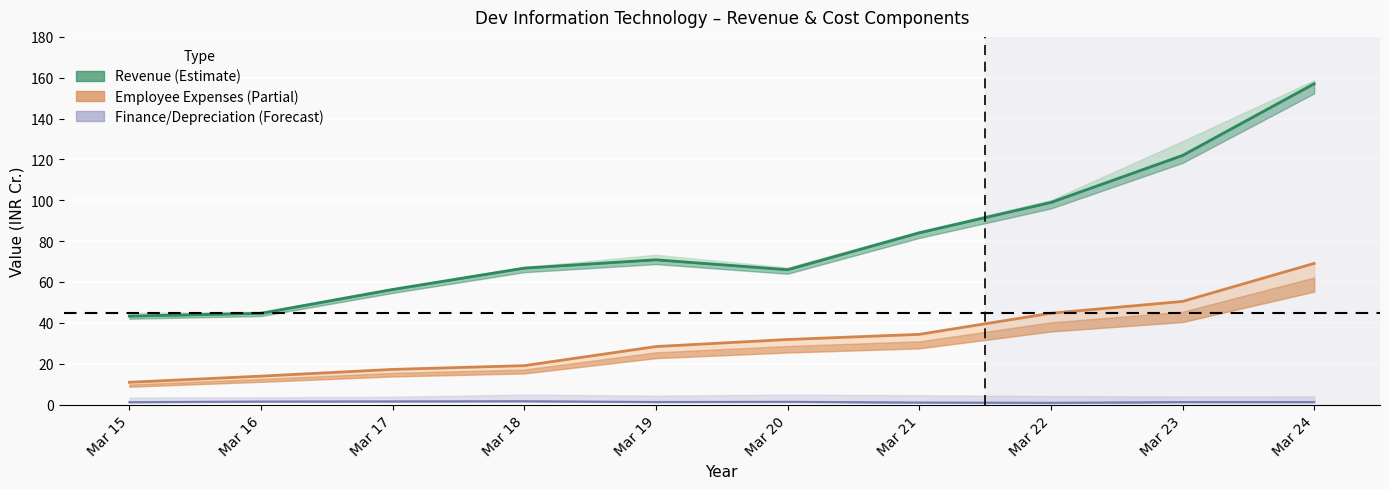

How many interior local valleys does the Revenue from operations [gross] series have?

1